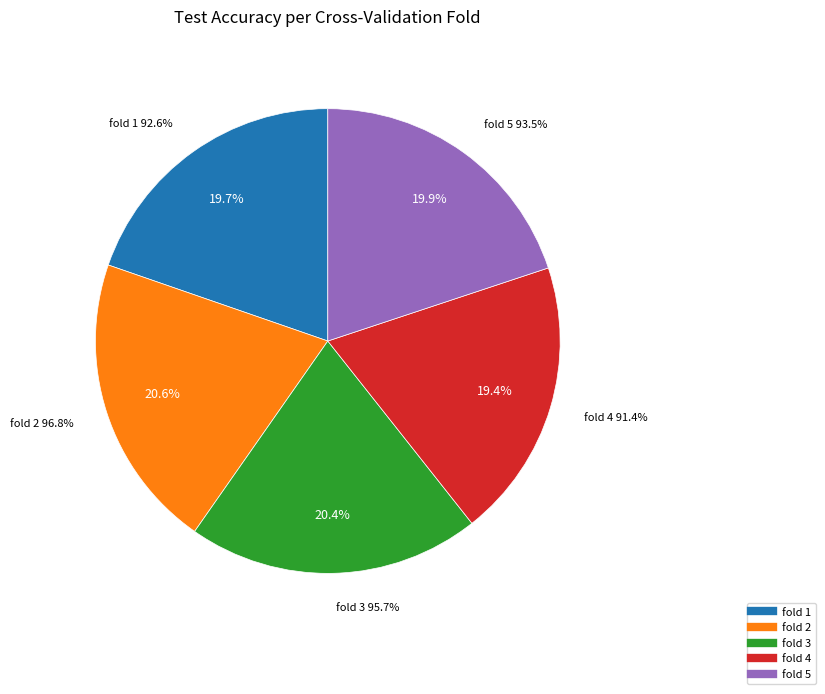

The 2 slice represents 21% of the pie. True or false?

True